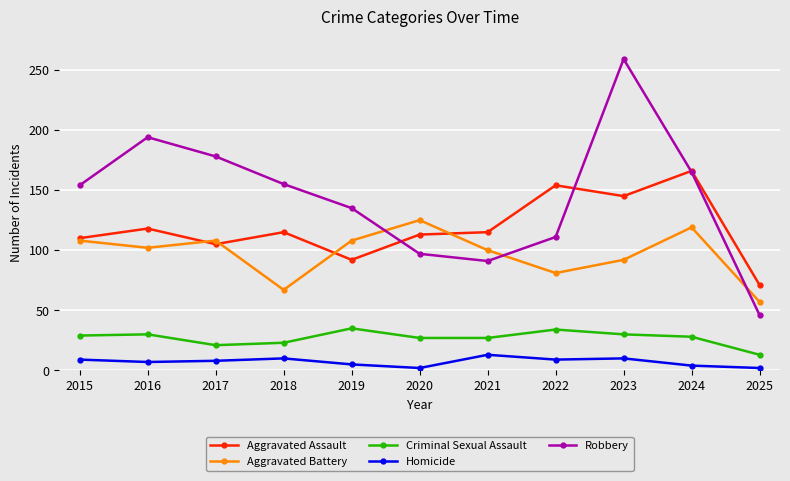

Which series has the widest spread of values?

Robbery